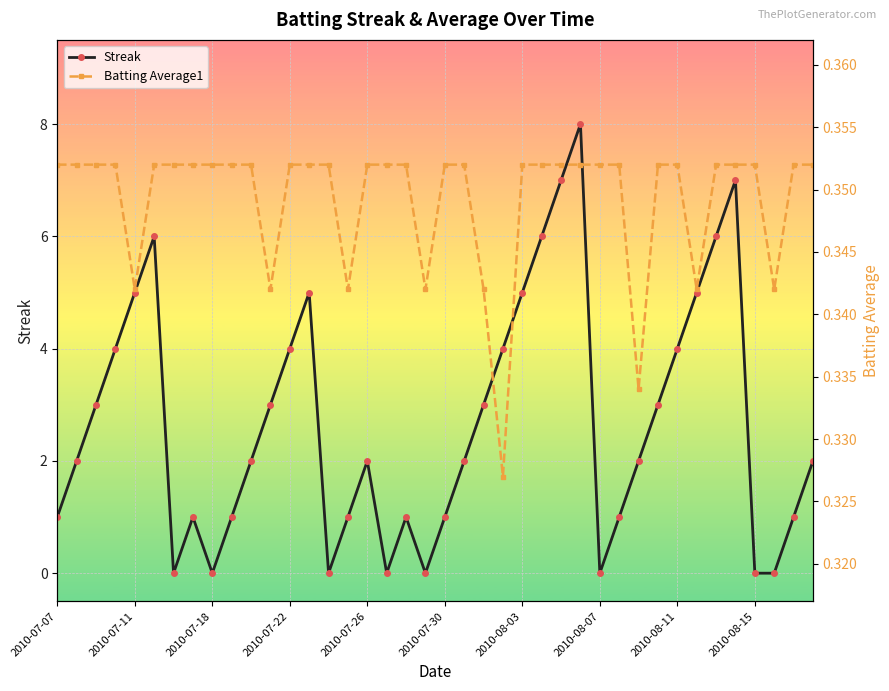

The Streak series shows 0 at 2010-08-15. True or false?

True